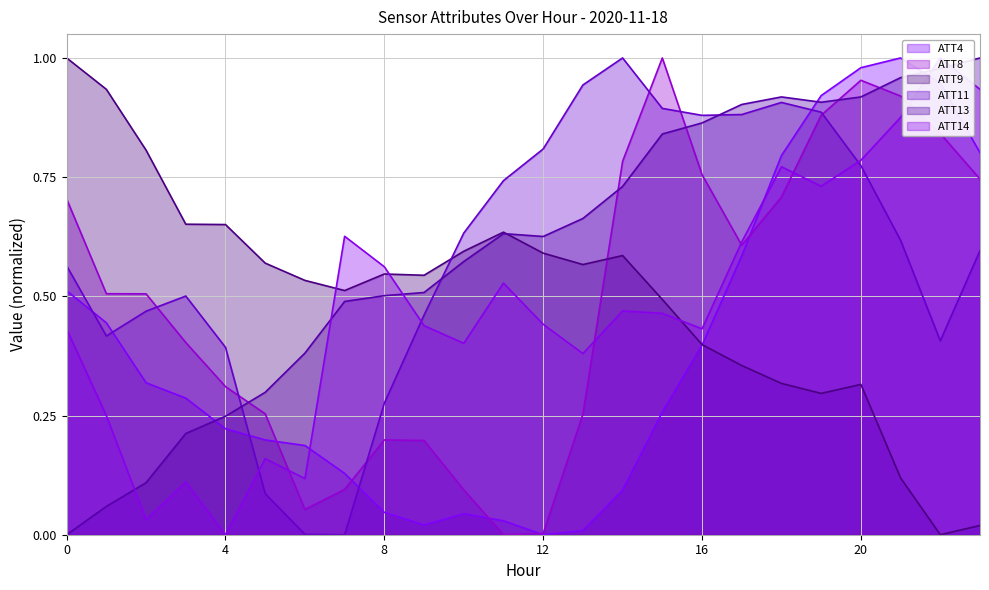

Rank the series at 14 from lowest to highest value.

ATT4, ATT14, ATT9, ATT13, ATT8, ATT11